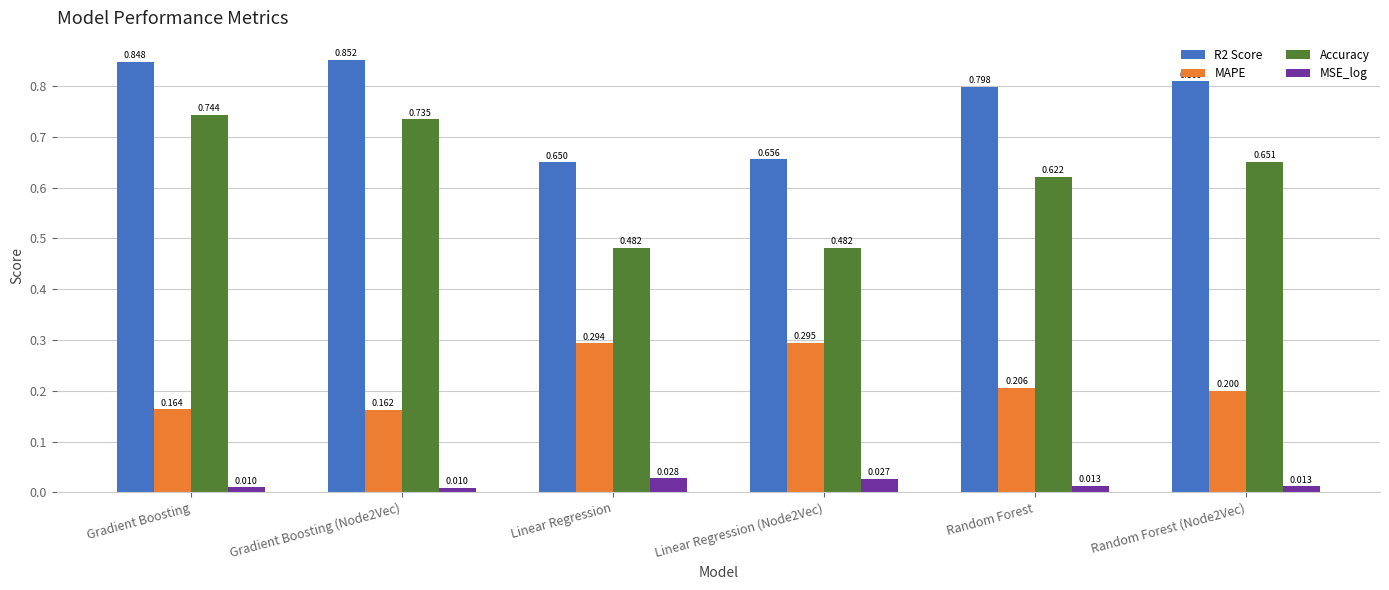

What are all the series names shown in the legend?

R2 Score, MAPE, Accuracy, MSE_log